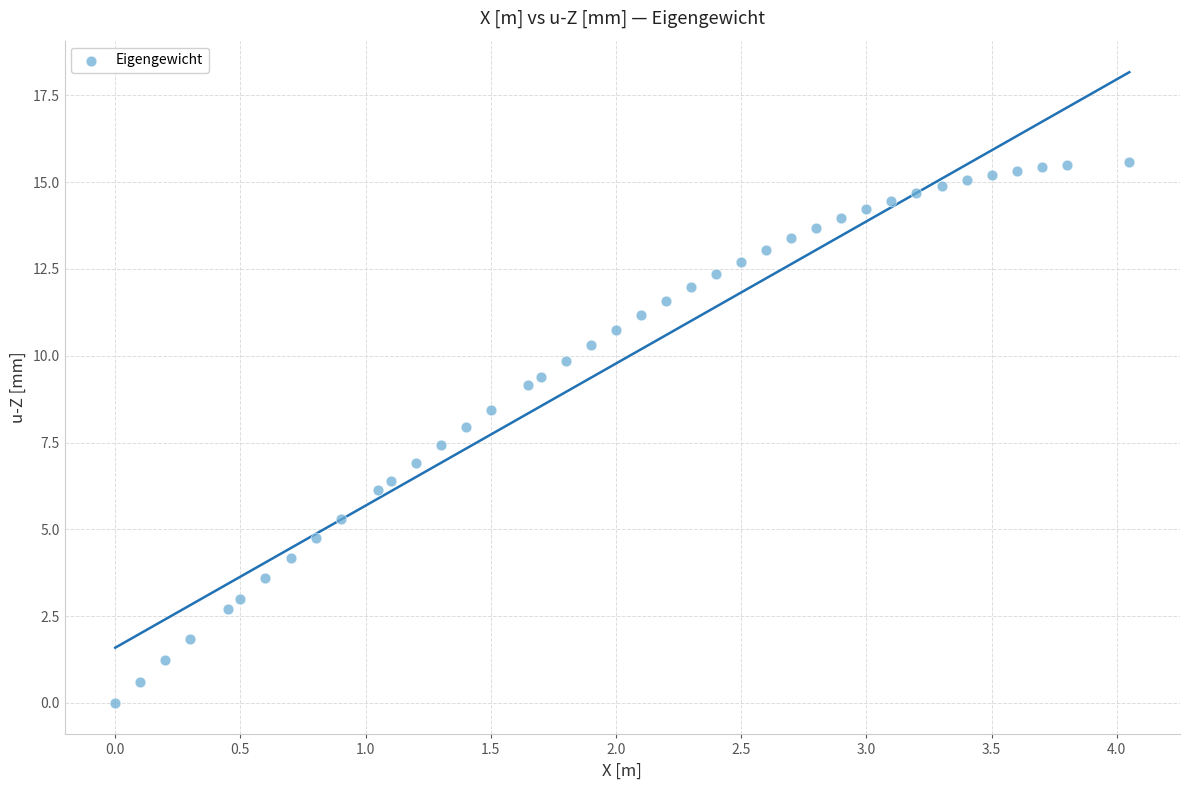

What is the range of X values (max minus min)?

4.1